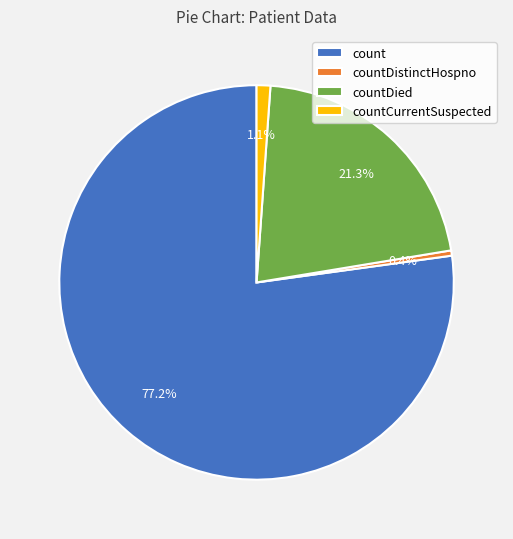

What is the largest slice in the pie chart?

count